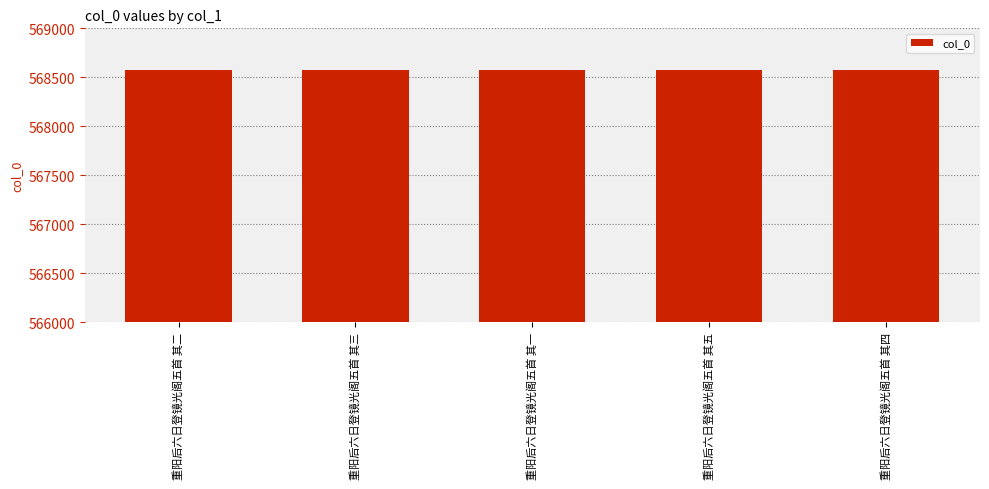

Approximately how many times larger is the value at 重阳后六日登镜光阁五首 其五 compared to 重阳后六日登镜光阁五首 其二?

1.0